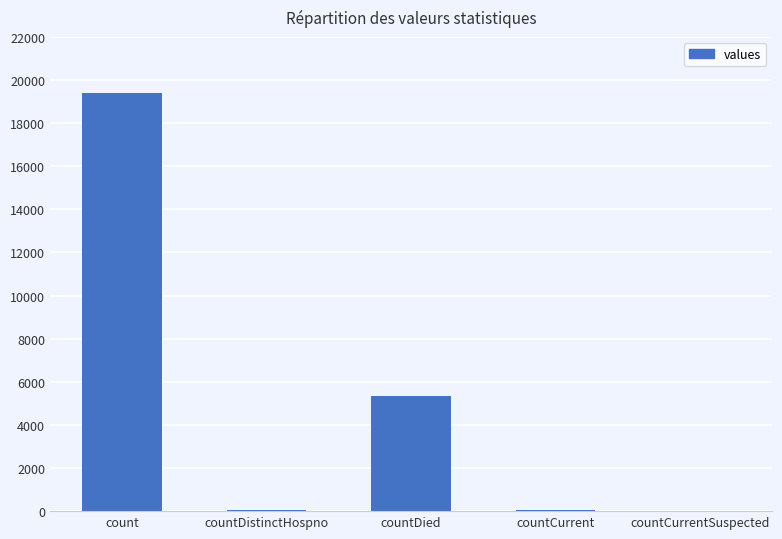

At which label is the value closest to 9710?

countDied